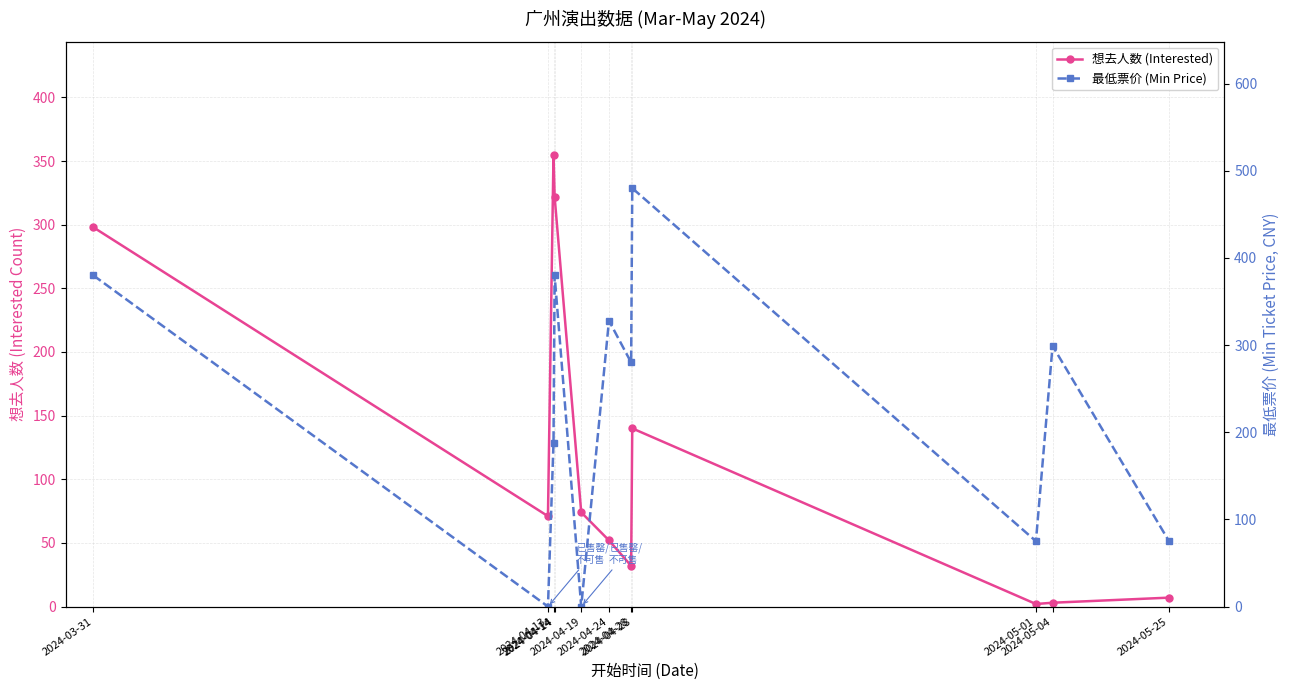

What is the total value across all series at 2024-04-19?

74